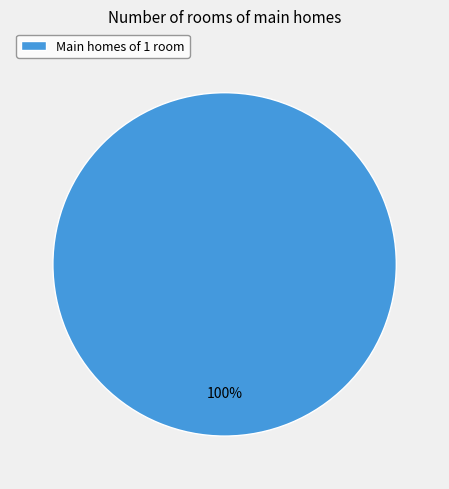

Is it true that Main homes of 1 room is 88% of the pie?

False